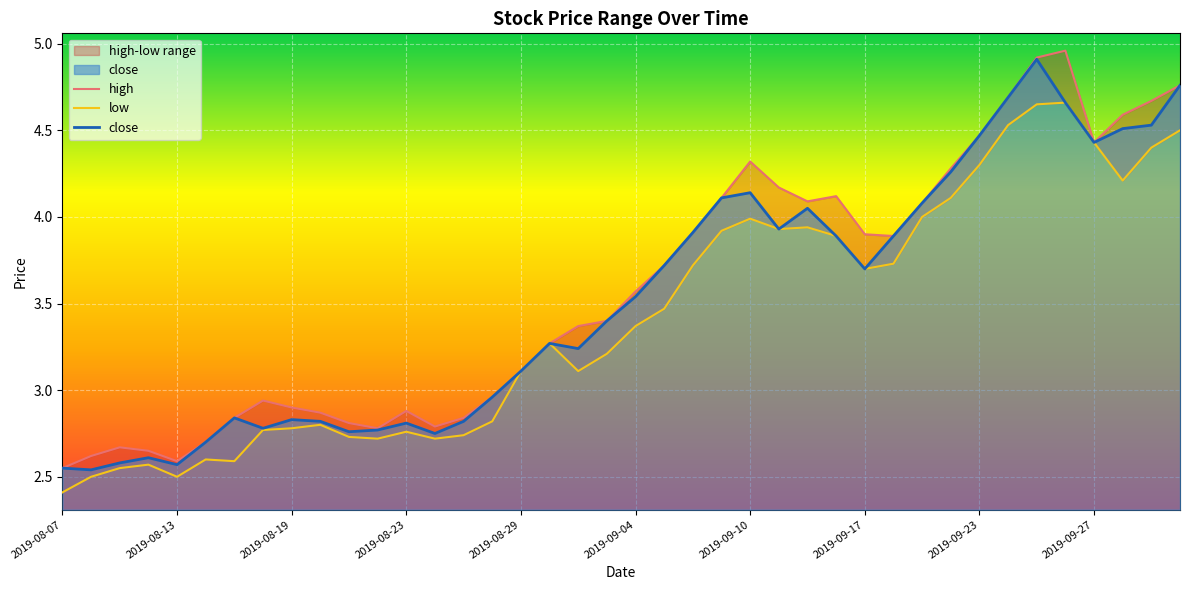

Is it true that low equals 4.4 at 38?

True